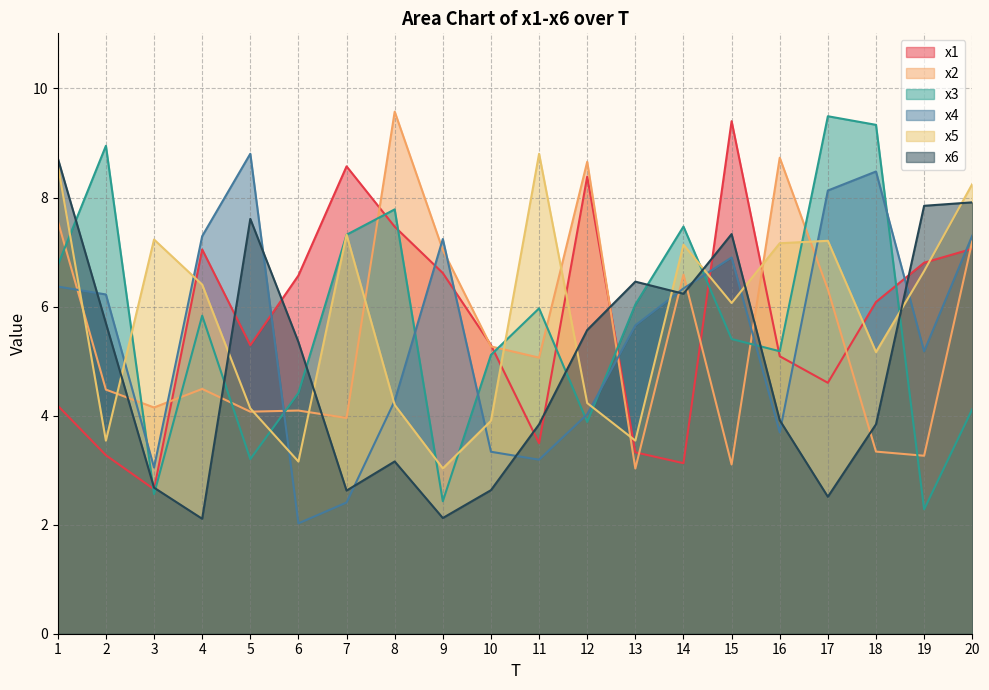

Is it true that x2 equals 6.3 at 17?

True